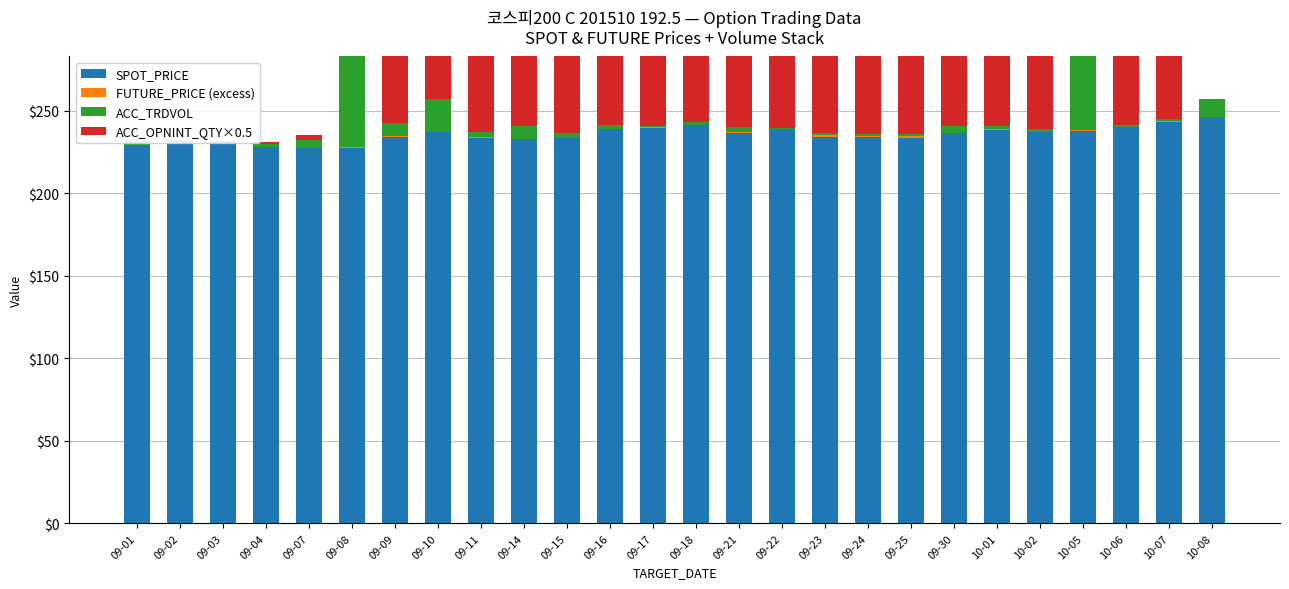

Between 10-08 and 09-01, which is larger?

10-08